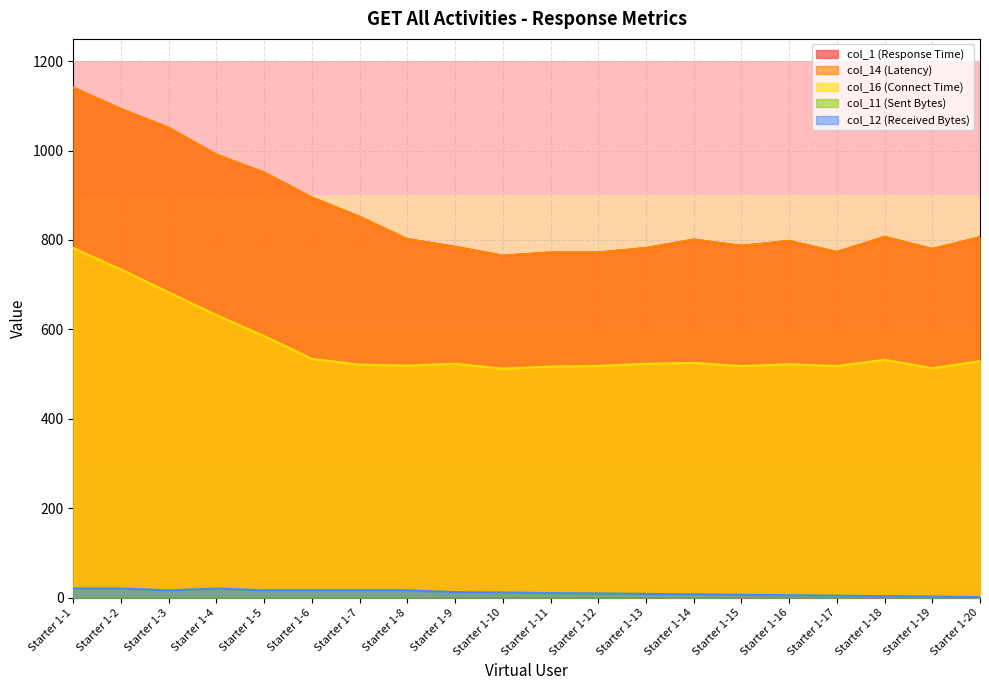

List the series in order of their peak value, highest first.

col_1 (Response Time), col_14 (Latency), col_16 (Connect Time), col_11 (Sent Bytes), col_12 (Received Bytes)